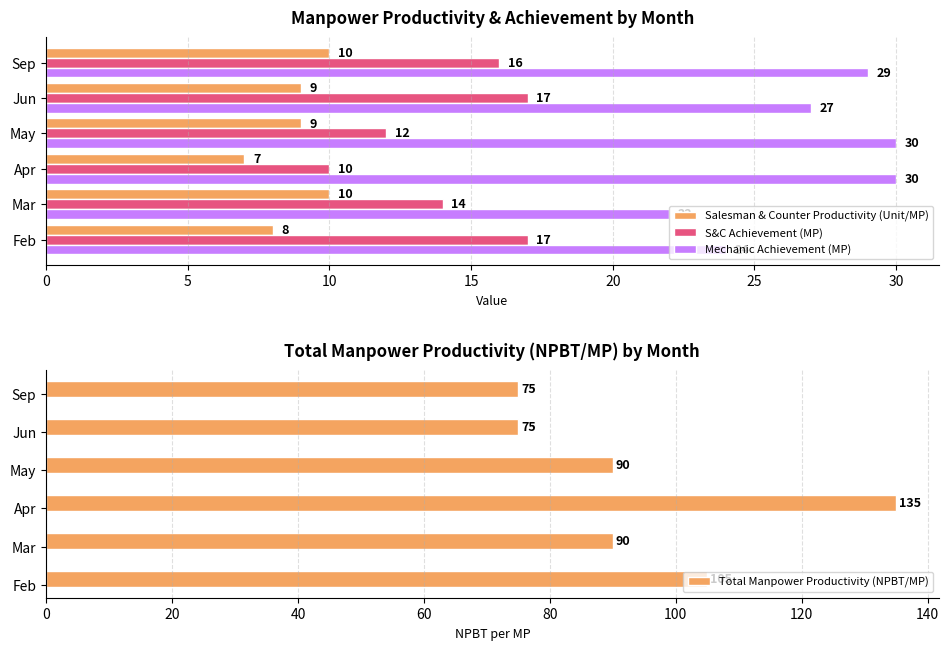

How many data points in Mechanic Achievement (MP) are less than 29?

3